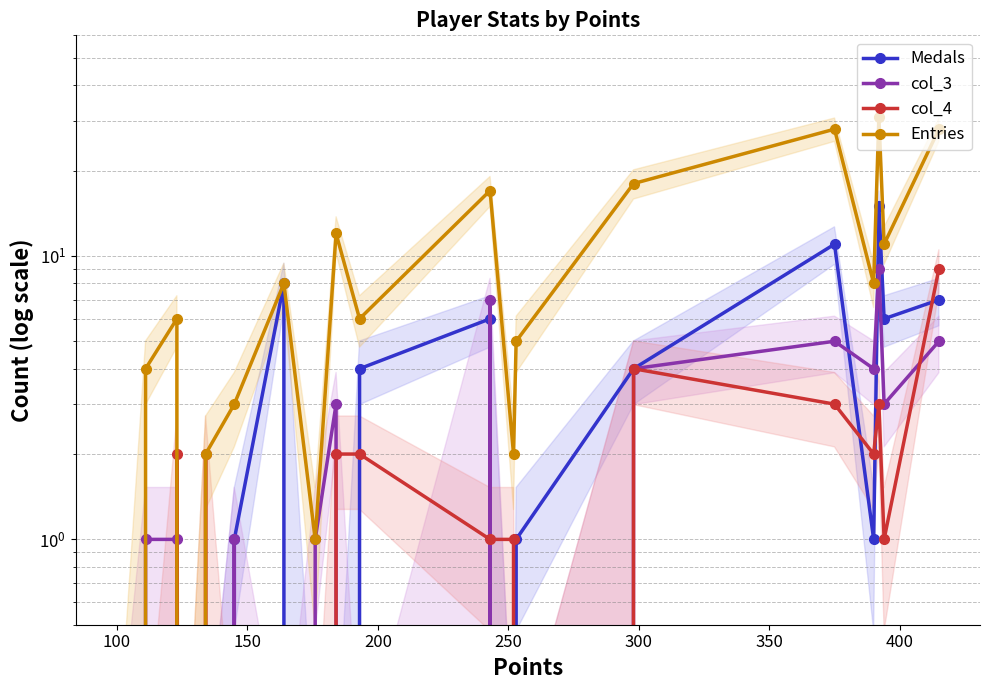

True or false: Medals has more than 1 points higher than both neighbors.

True